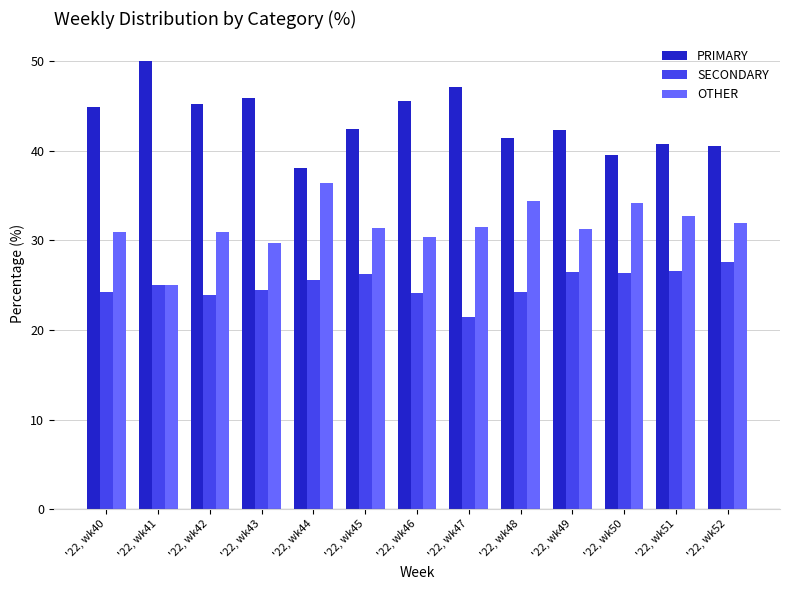

True or false: OTHER has a value of 20.0 at '22, wk50.

False